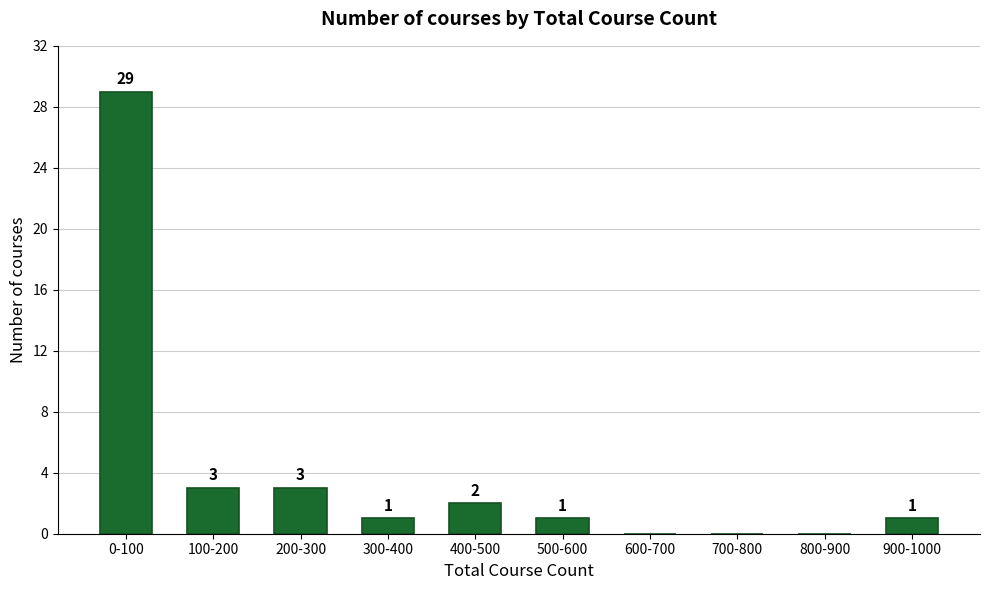

Reading left to right, list all the values displayed in this chart.

0-100=29	100-200=3	200-300=3	300-400=1	400-500=2	500-600=1	600-700=0	700-800=0	800-900=0	900-1000=1